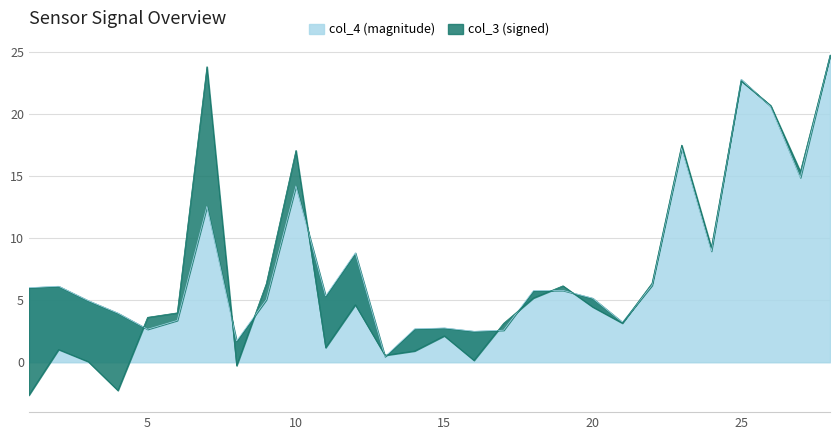

Approximately how many times larger is the value at 22 compared to 9?

1.2